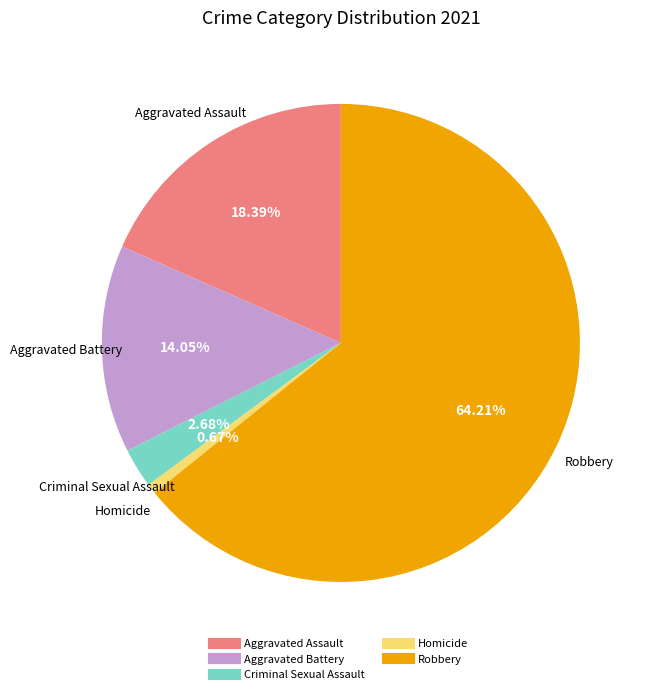

How many segments does this pie chart have?

5